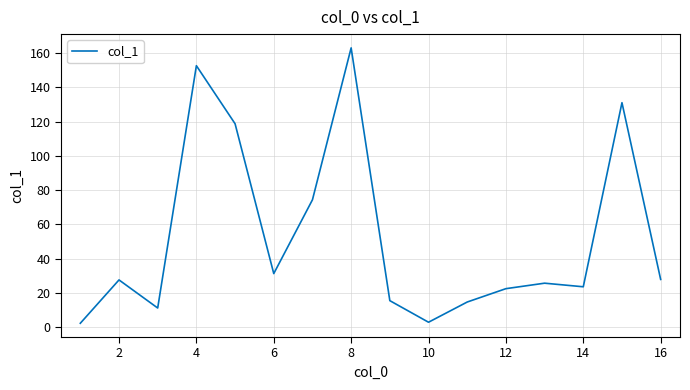

Is this an area chart (filled region under the line)?

No